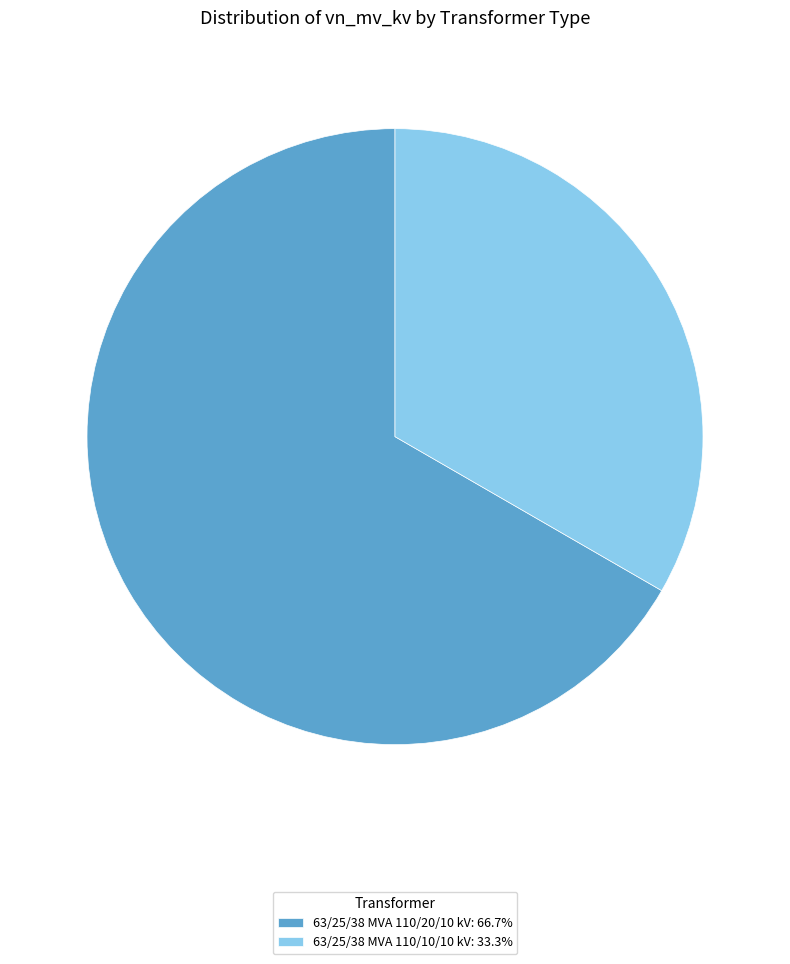

How many segments does this pie chart have?

2